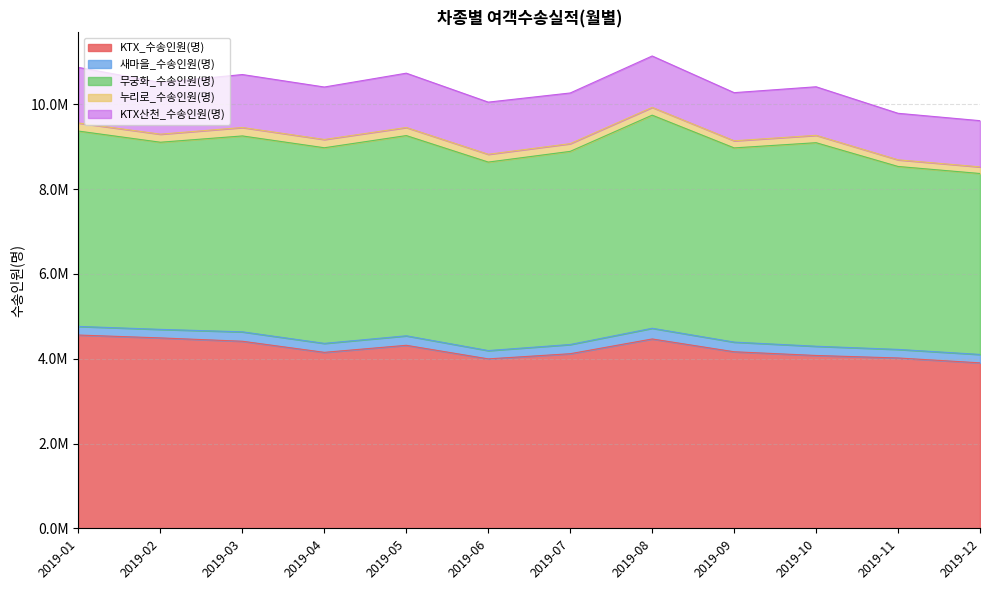

Between 2019-04 and 2019-06, which is larger?

2019-04